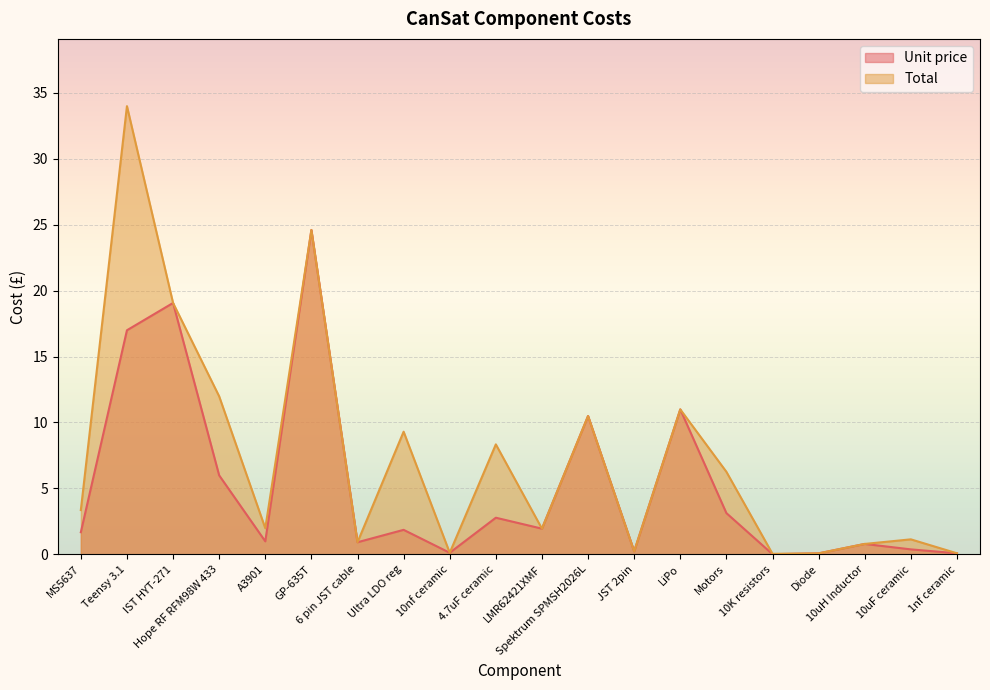

What is the average value of the Unit price series?

5.2